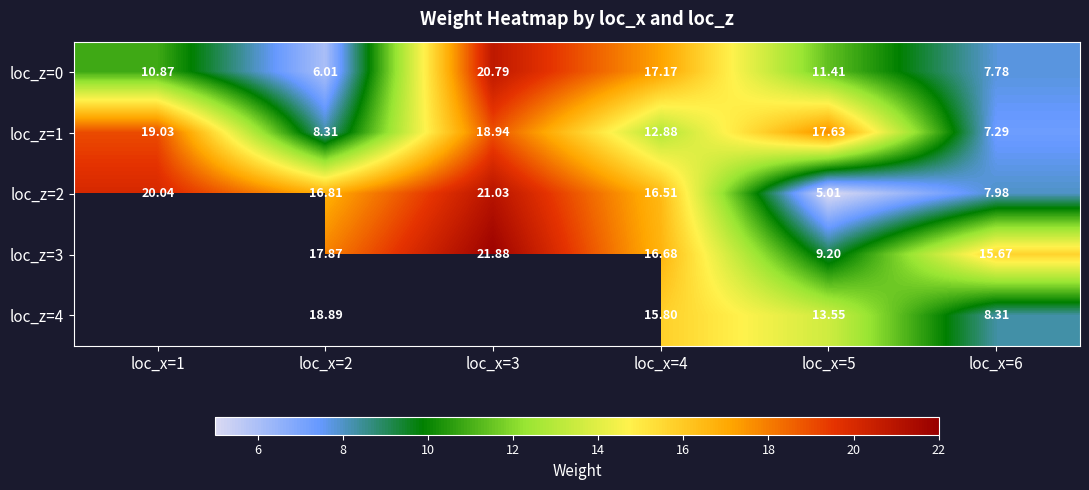

How many values in the loc_z=0 series exceed 11?

3